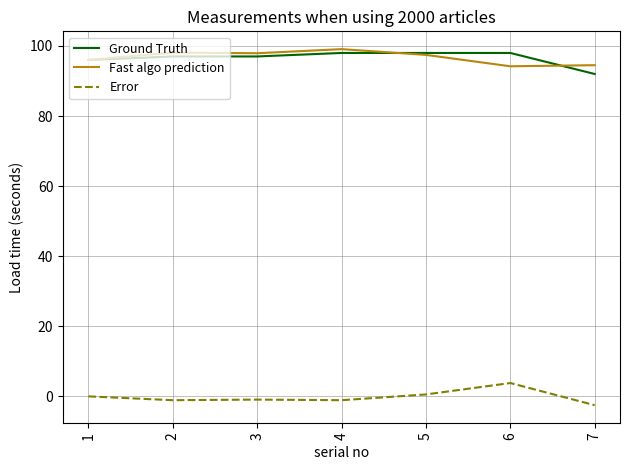

Is it true that Error equals 3.8 at 6?

True